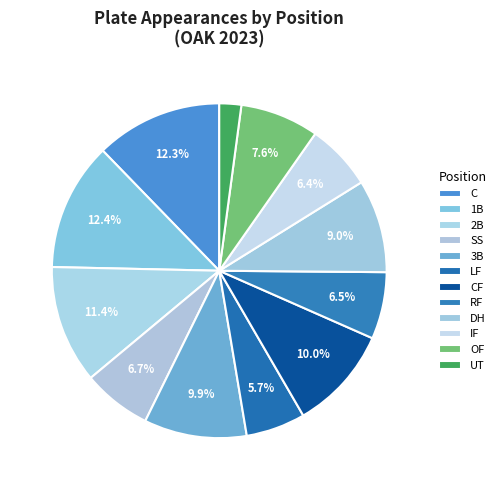

To the nearest percent, what percentage of the pie is C?

12%